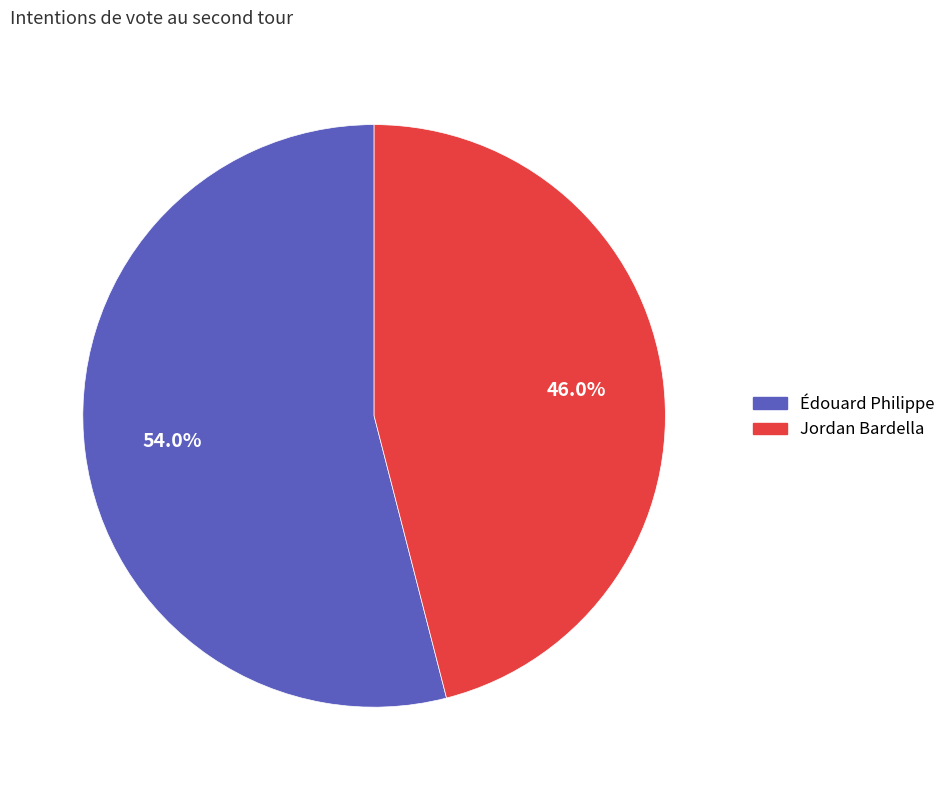

Which category has the smallest portion of the pie?

Jordan Bardella